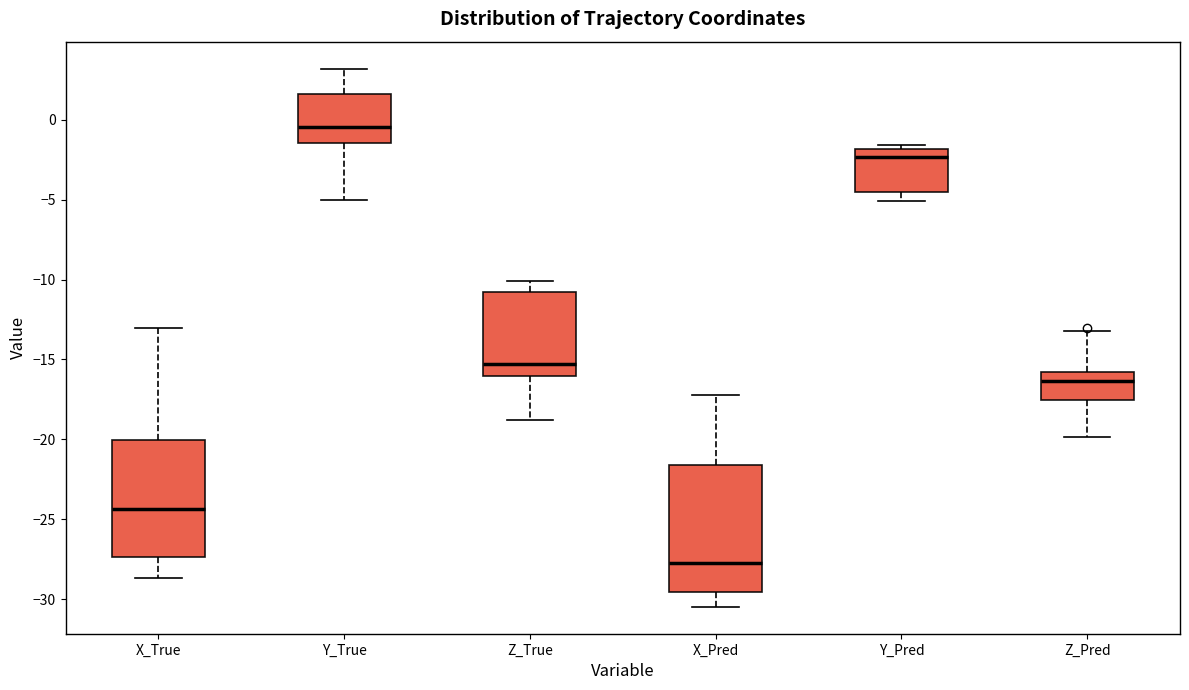

Reading left to right, read every box against the y-axis: the position of its median line, the range the box covers, and the ends of its whiskers. The values are not printed on the chart, so give them approximately, as read against the axis.

X_True: median -24.5, box -27.5 to -20.0, whiskers -28.5 to -13.0
Y_True: median -0.5, box -1.5 to 1.5, whiskers -5.0 to 3.0
Z_True: median -15.5, box -16.0 to -11.0, whiskers -19.0 to -10.0
X_Pred: median -27.5, box -29.5 to -21.5, whiskers -30.5 to -17.0
Y_Pred: median -2.5, box -4.5 to -2.0, whiskers -5.0 to -1.5
Z_Pred: median -16.5, box -17.5 to -16.0, whiskers -20.0 to -13.0